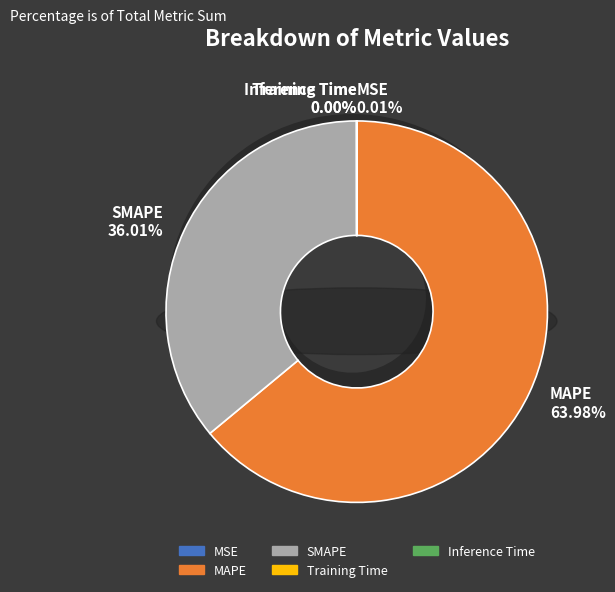

Which slice represents more than half of the pie?

MAPE